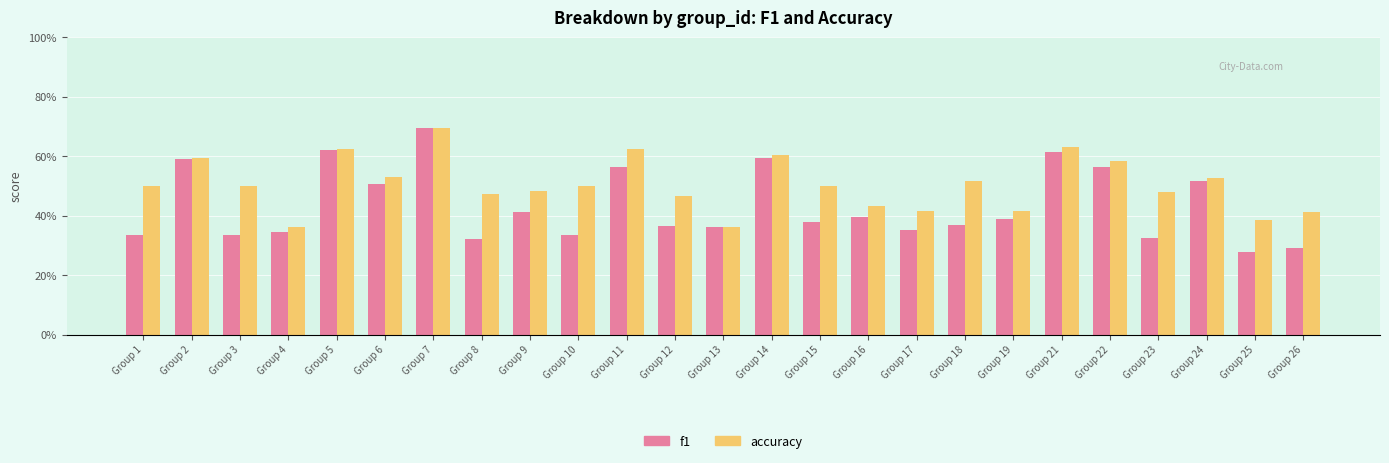

What are all the series names shown in the legend?

f1, accuracy